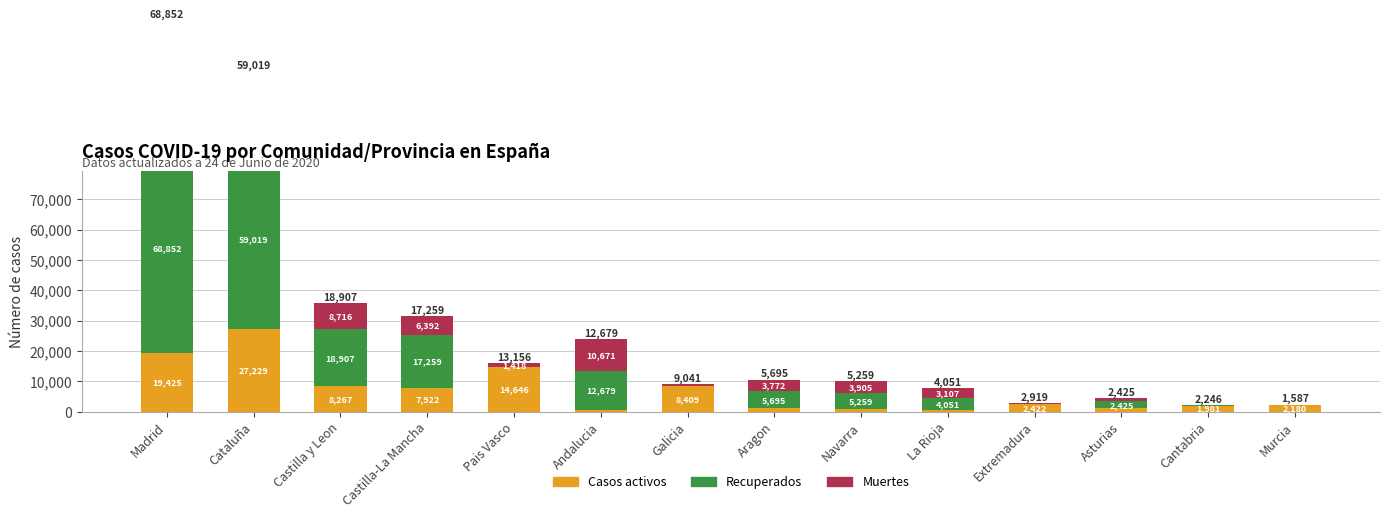

What is the total value across all series at Cataluña?

112451